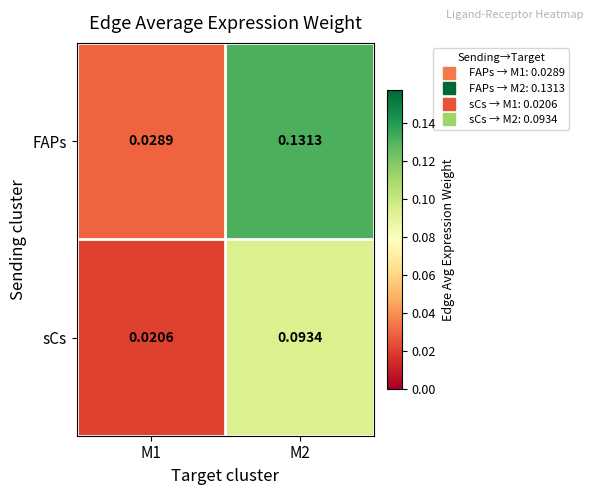

Between M1 and M2, which series saw the biggest shift?

FAPs